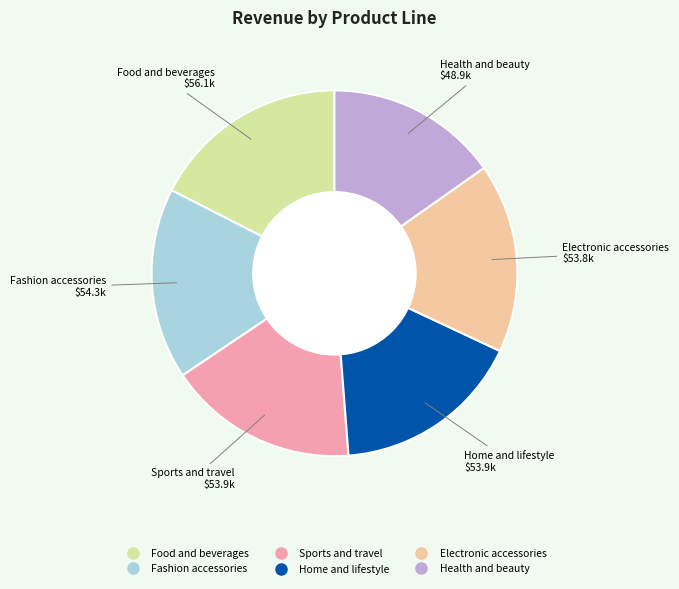

True or false: Food and beverages accounts for 25% of the total.

False